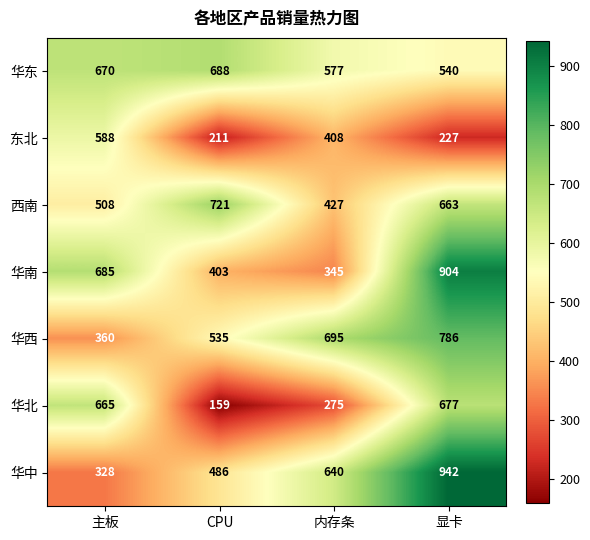

Where is 西南 nearest to the value 574?

主板